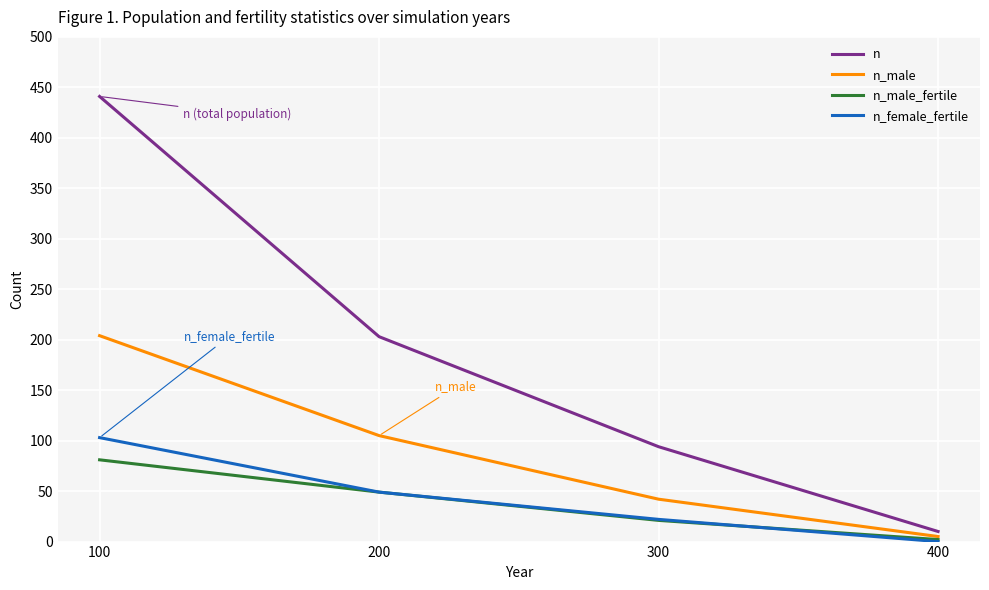

Reading right to left, list all the values displayed in this chart.

n: 10	94	203	441
n_male: 5	42	105	204
n_male_fertile: 2	21	49	81
n_female_fertile: 0	22	49	103